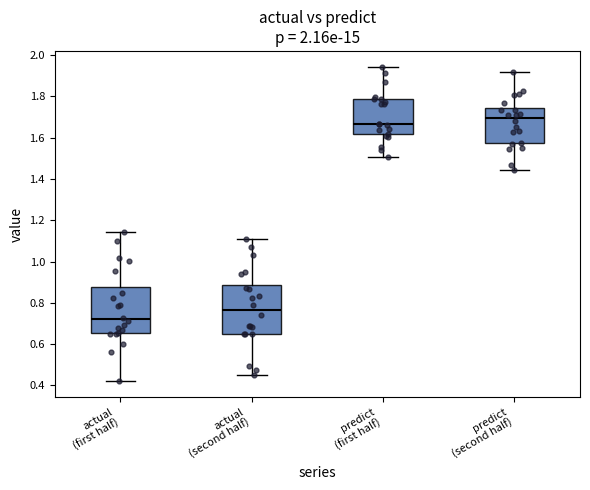

Reading left to right, read every box against the y-axis: the position of its median line, the range the box covers, and the ends of its whiskers. The values are not printed on the chart, so give them approximately, as read against the axis.

actual (first half): median 0.72, box 0.66 to 0.88, whiskers 0.42 to 1.14
actual (second half): median 0.76, box 0.66 to 0.88, whiskers 0.46 to 1.12
predict (first half): median 1.66, box 1.62 to 1.78, whiskers 1.50 to 1.94
predict (second half): median 1.70, box 1.58 to 1.74, whiskers 1.44 to 1.92